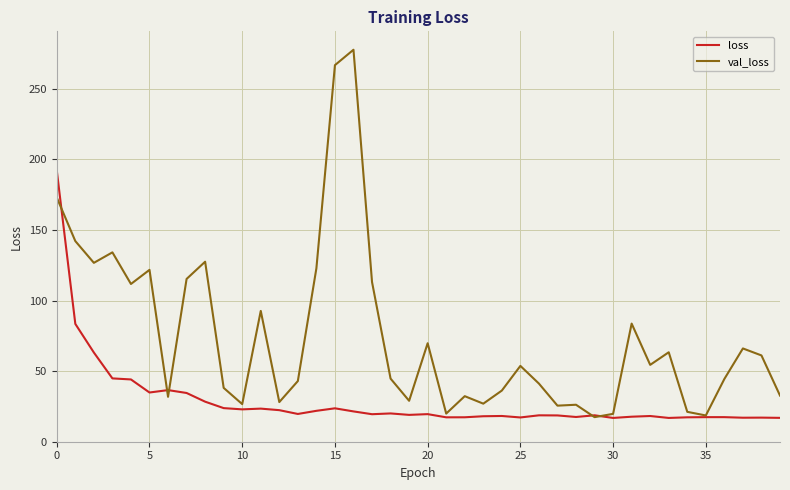

Rank the series by their maximum value, from highest to lowest.

val_loss, loss